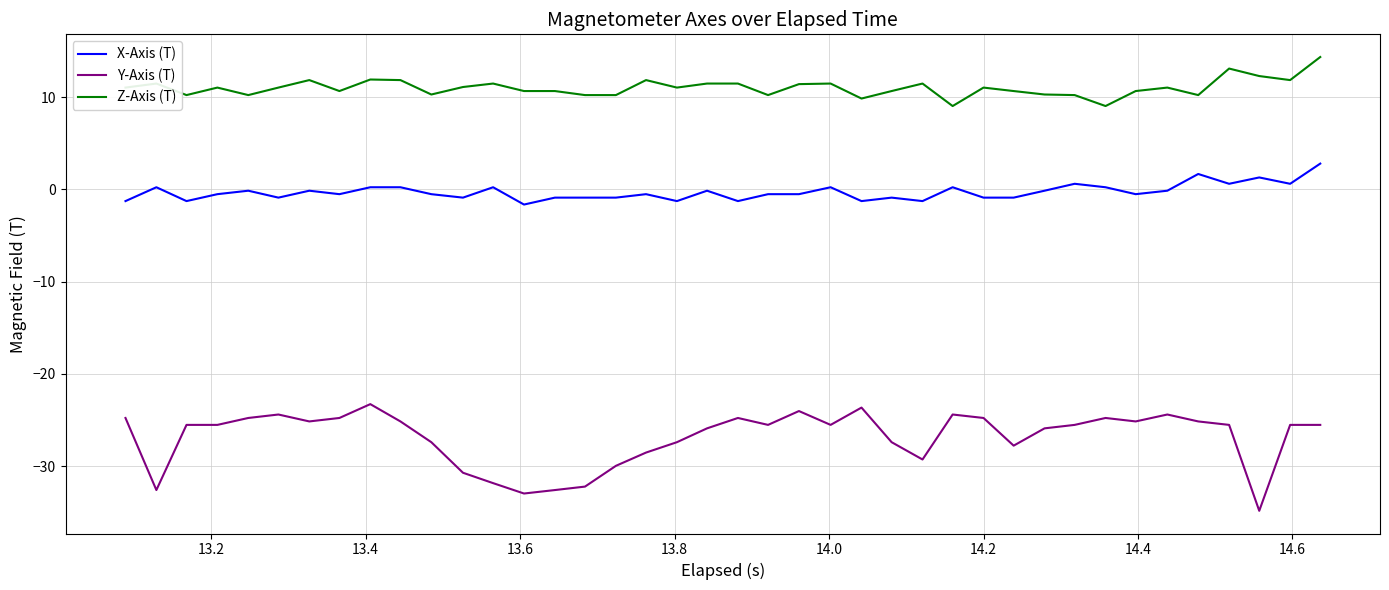

Count the number of categories in the chart.

40